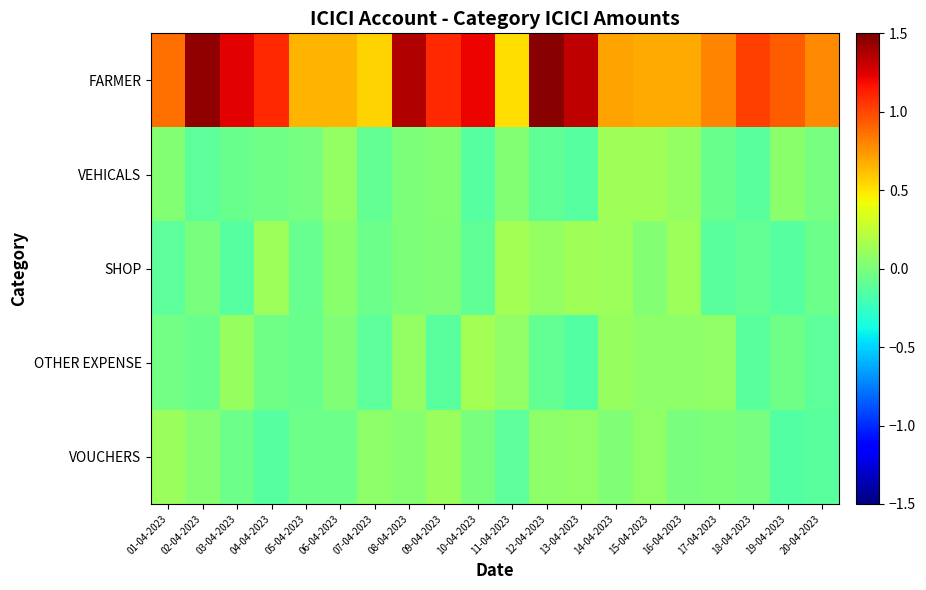

At which category does the chart reach its minimum across all series?

13-04-2023